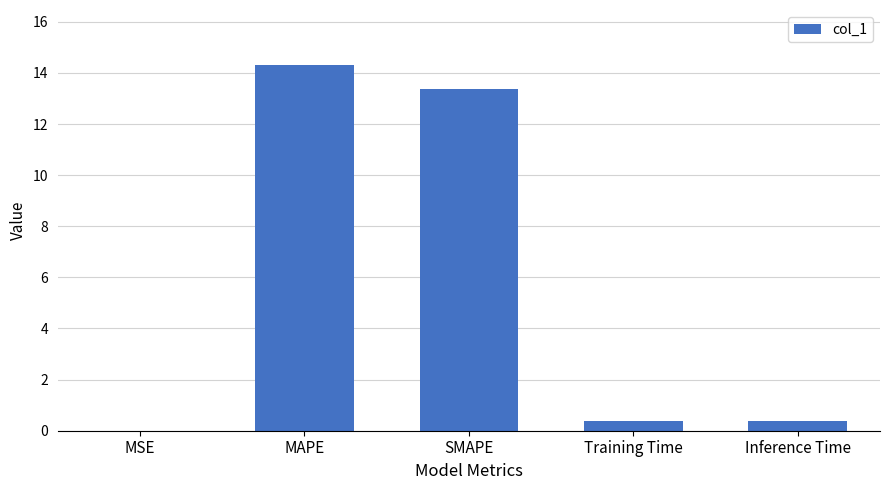

Are the bars horizontal?

No